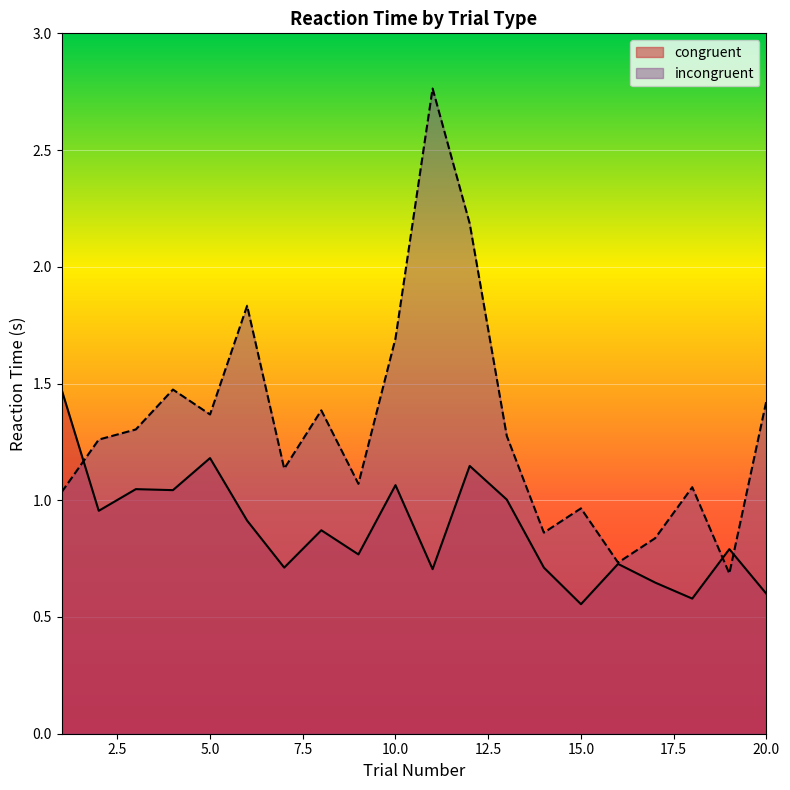

Reading left to right, extract all data points from this chart.

congruent: 1.5	1.0	1.0	1.0	1.2	0.9	0.7	0.9	0.8	1.1	0.7	1.1	1.0	0.7	0.6	0.7	0.6	0.6	0.8	0.6
incongruent: 1.0	1.3	1.3	1.5	1.4	1.8	1.1	1.4	1.1	1.7	2.8	2.2	1.3	0.9	1.0	0.7	0.8	1.1	0.7	1.4